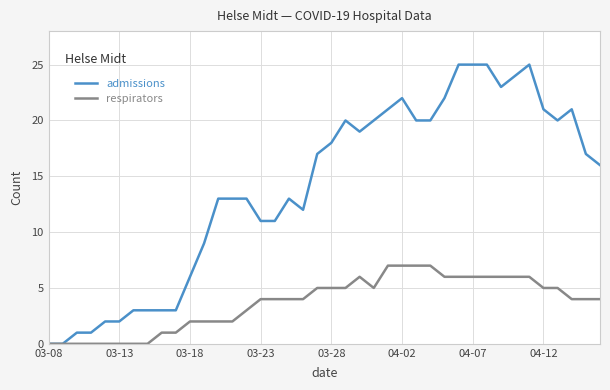

Reading left to right, transcribe all the data shown in this chart.

admissions: 0	0	1	1	2	2	3	3	3	3	6	9	13	13	13	11	11	13	12	17	18	20	19	20	21	22	20	20	22	25	25	25	23	24	25	21	20	21	17	16
respirators: 0	0	0	0	0	0	0	0	1	1	2	2	2	2	3	4	4	4	4	5	5	5	6	5	7	7	7	7	6	6	6	6	6	6	6	5	5	4	4	4